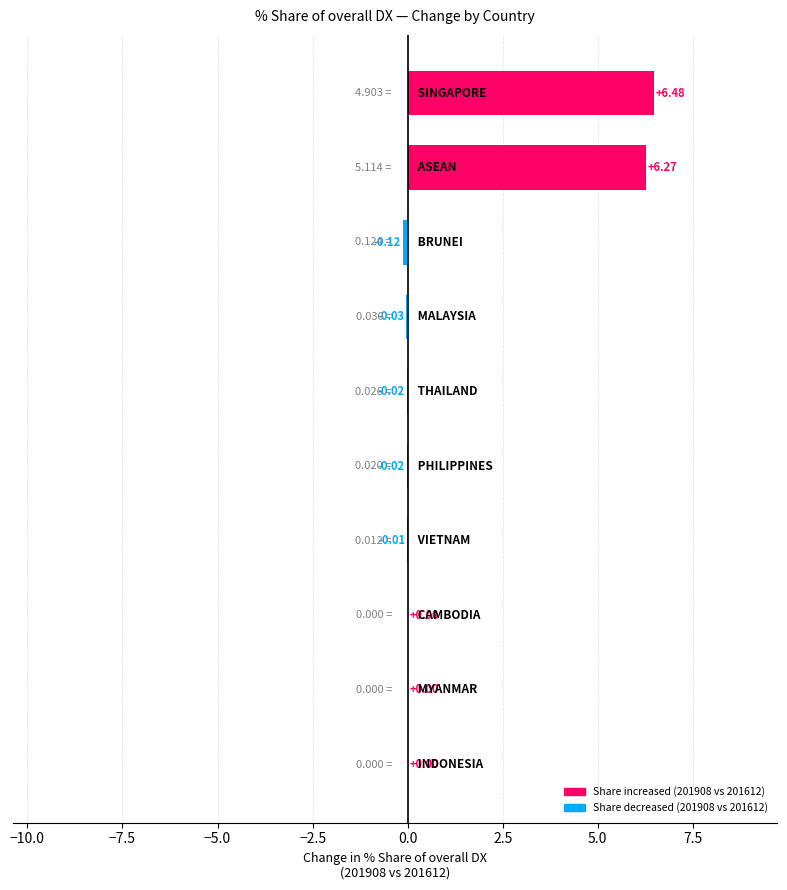

Are the bars horizontal?

Yes